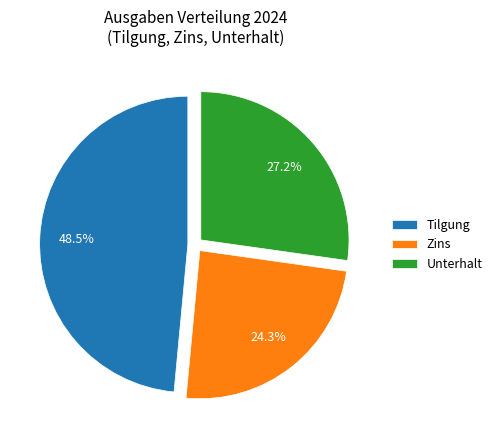

How many slices are in this pie chart?

3